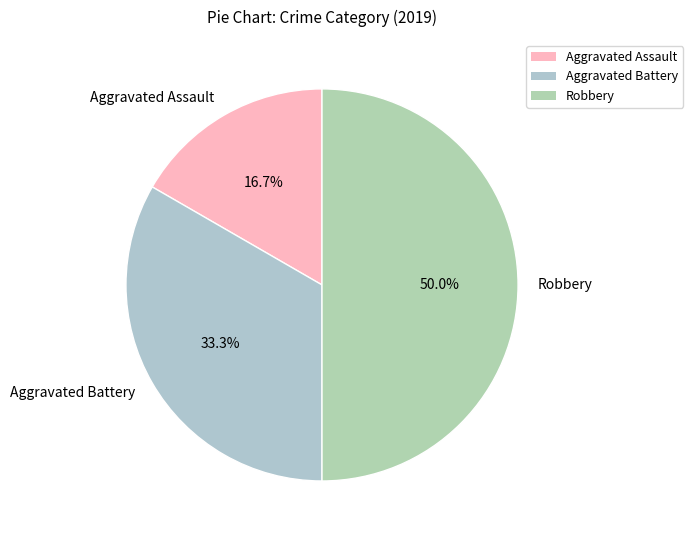

What percentage is the Aggravated Battery slice, to the nearest percent?

33%